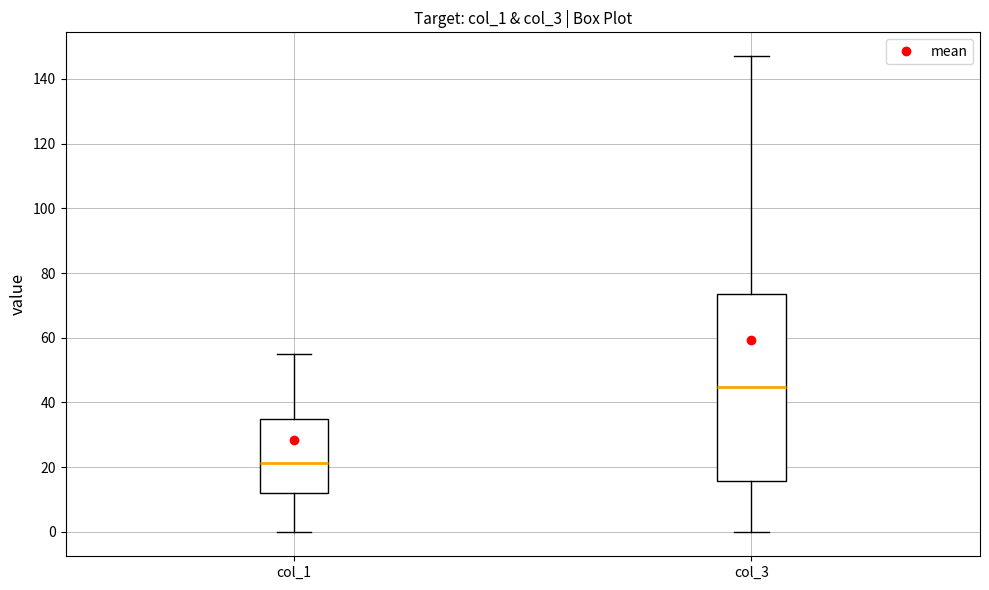

Reading left to right, read every box against the y-axis: the position of its median line, the range the box covers, and the ends of its whiskers. The values are not printed on the chart, so give them approximately, as read against the axis.

col_1: median 22, box 12 to 34, whiskers 0 to 56
col_3: median 44, box 16 to 74, whiskers 0 to 148